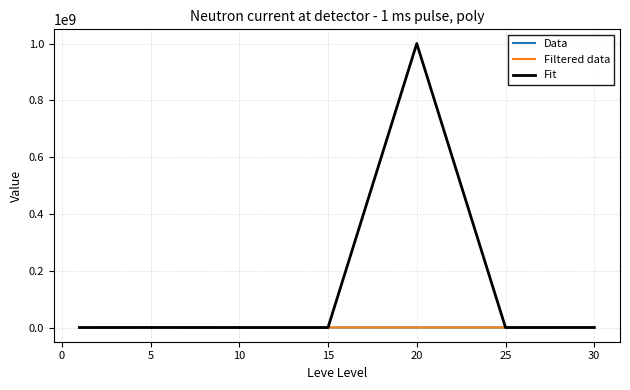

Which series has the widest spread of values?

Fit